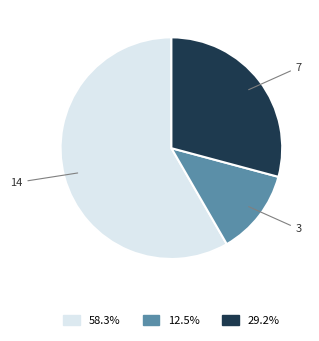

The 3 slice represents 18% of the pie. True or false?

False